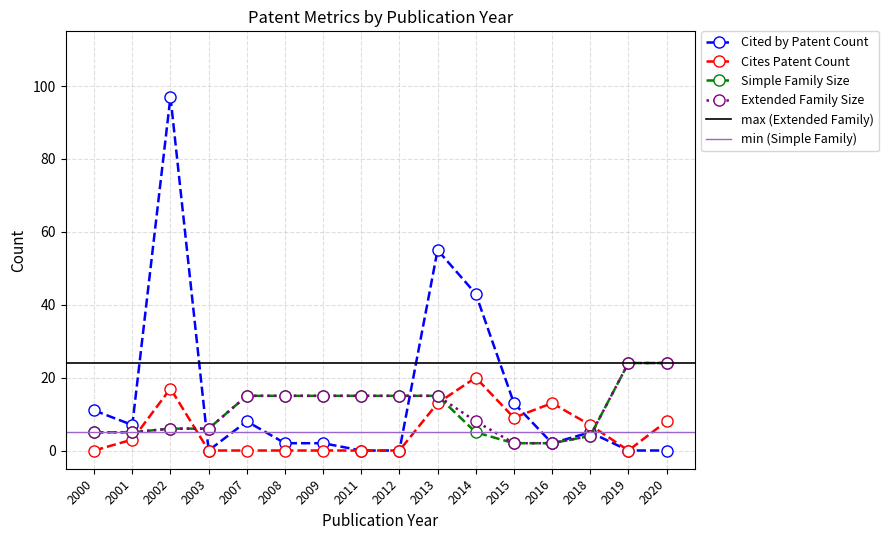

The Extended Family Size series shows 12 at 2020. True or false?

False